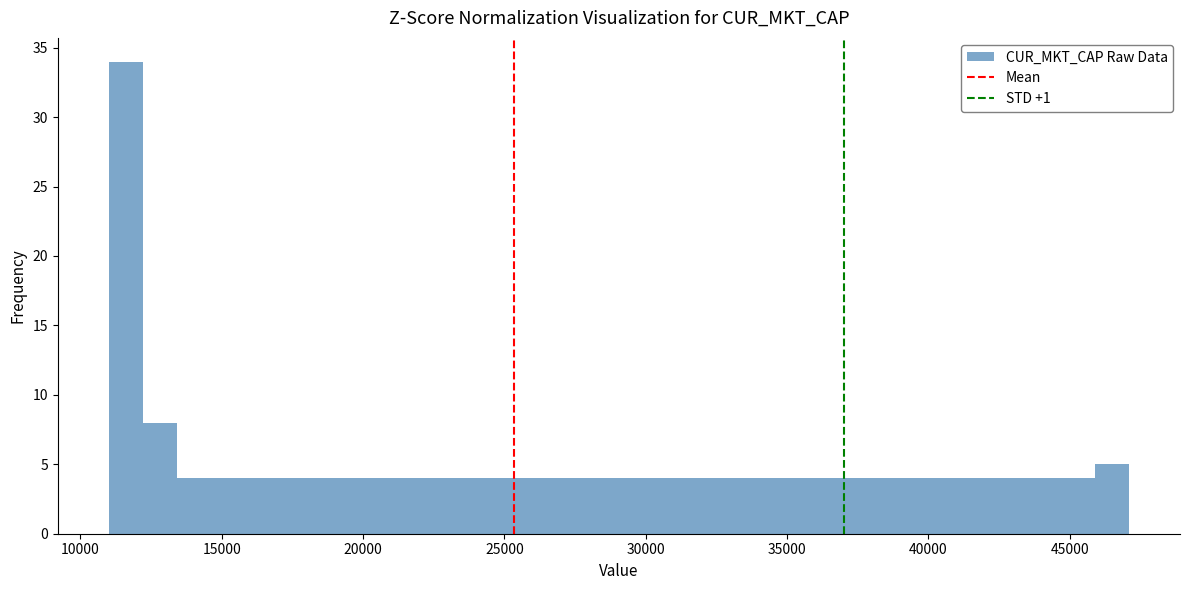

Read against the x-axis, roughly where is the centre of the tallest bar?

11500